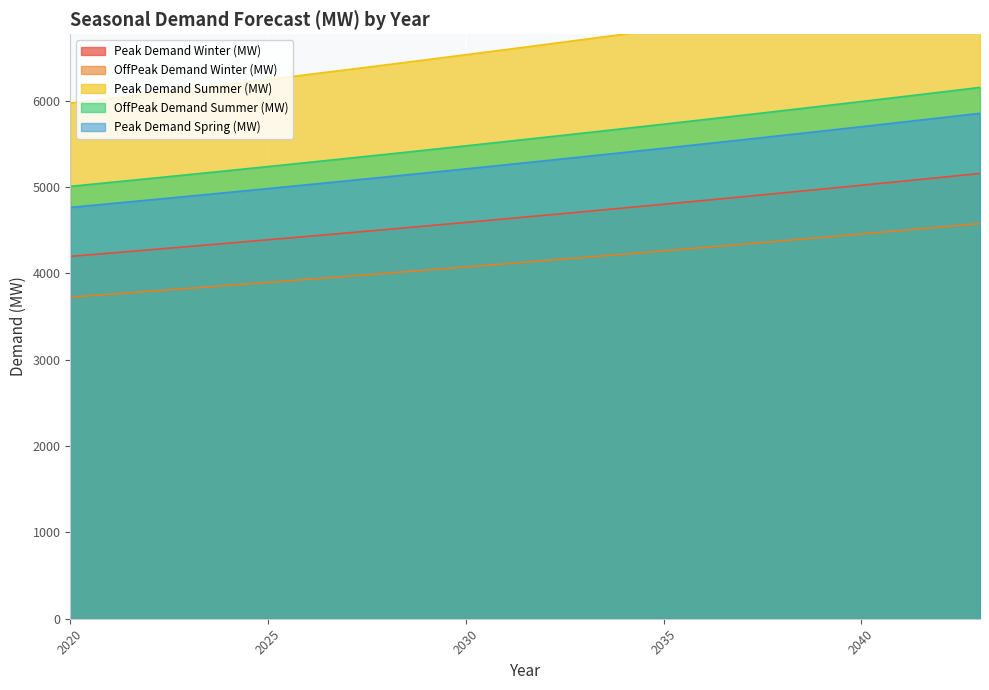

True or false: OffPeak Demand Summer (MW) and Peak Demand Spring (MW) intersect in this chart.

False